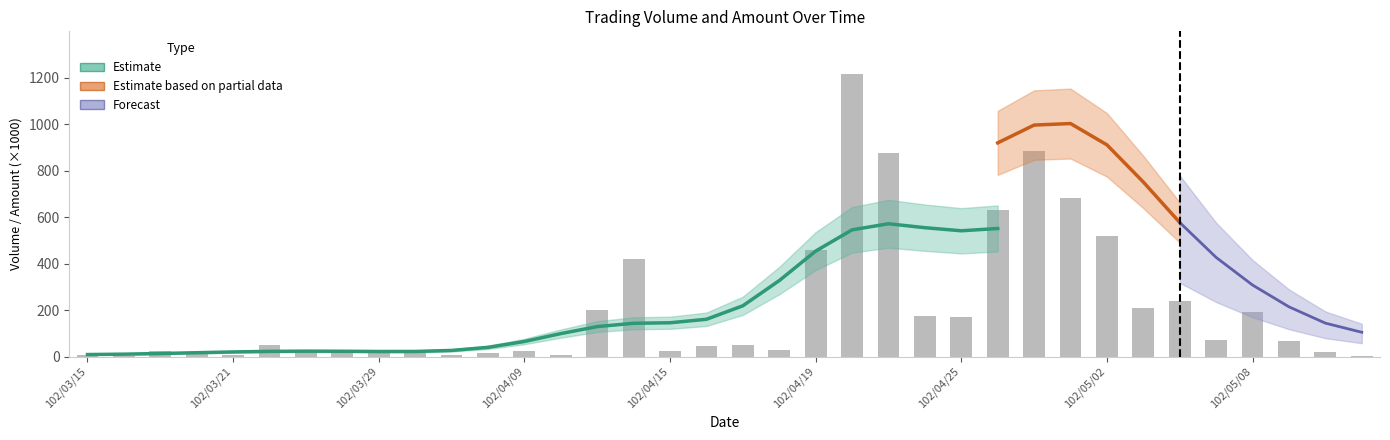

Reading right to left, extract all data points from this chart.

2	21	67	193	71	241	208	520	683	886	632	170	174	876	1217	458	28	48	45	25	421	202	5	25	15	5	30	20	20	20	50	6	12	24	1	5